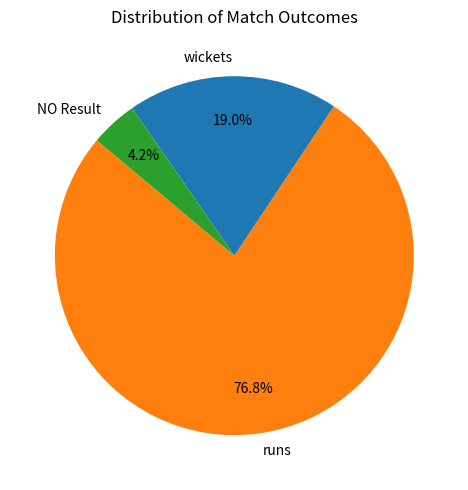

Is there any slice that represents more than half of the pie?

Yes